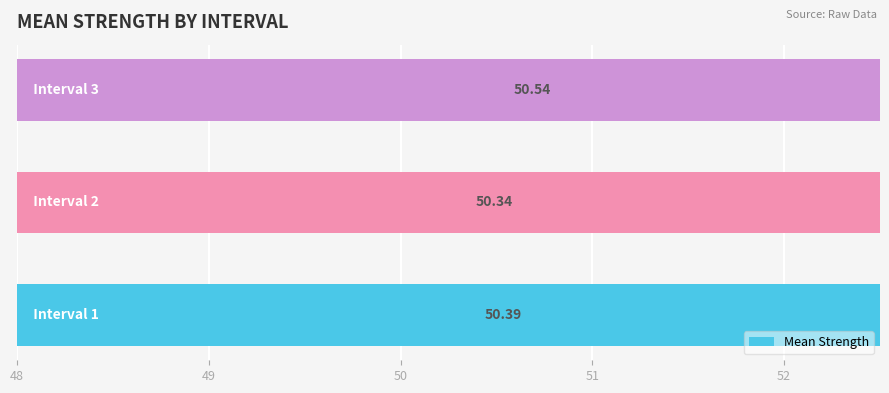

What is the value of the 3rd bar from the left?

50.5